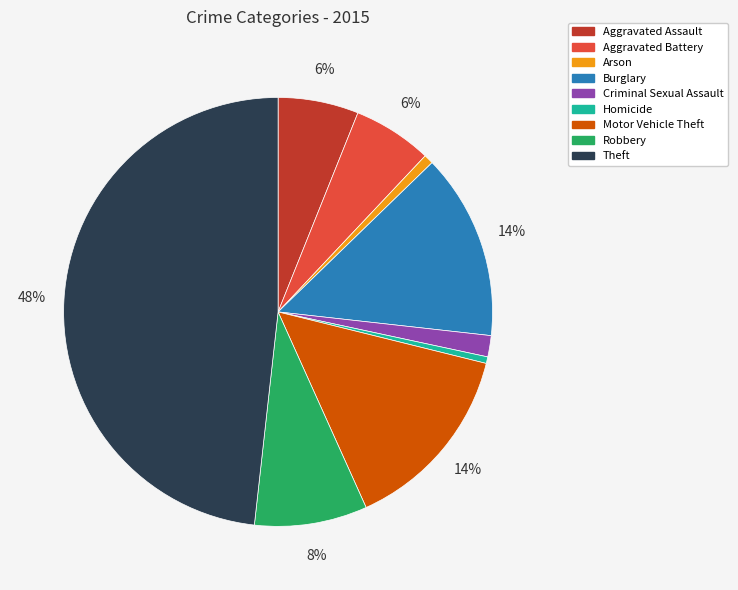

To the nearest percent, what percentage of the pie is Robbery?

8%